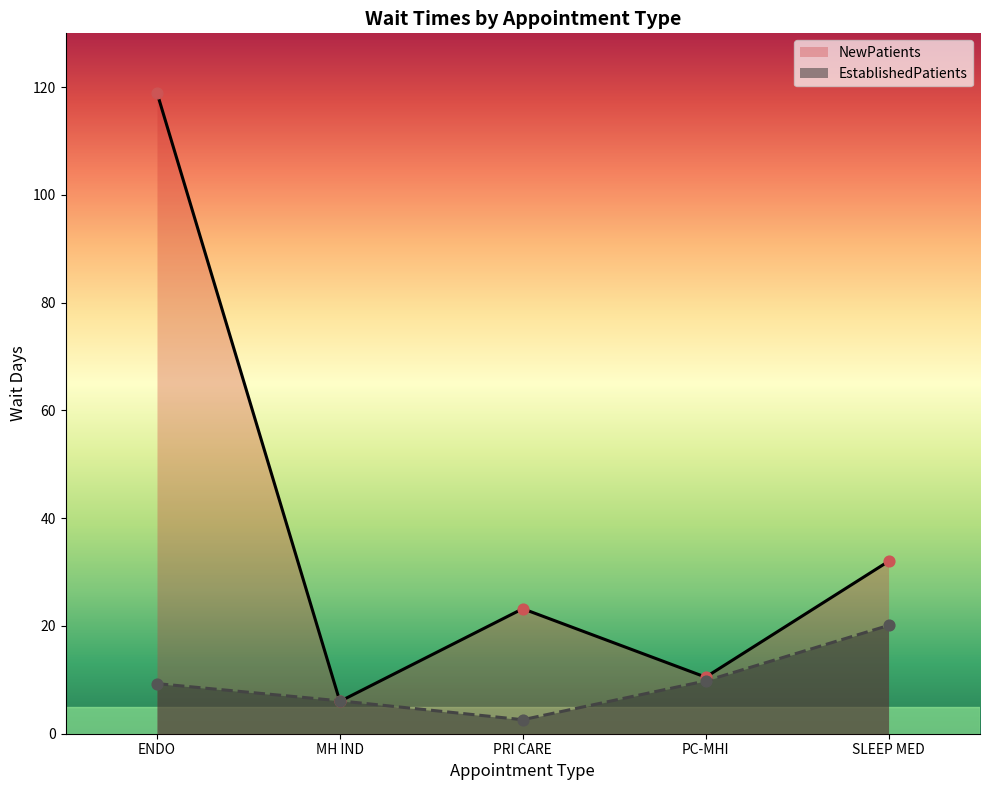

Which series contains the highest Y value?

NewPatients